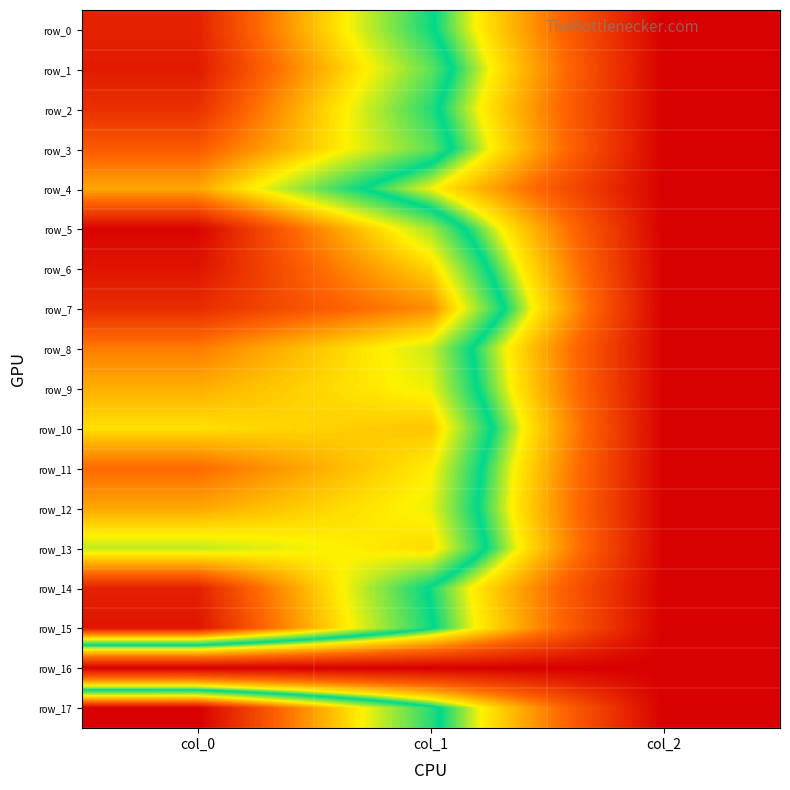

Which series has the widest spread of values?

row_17